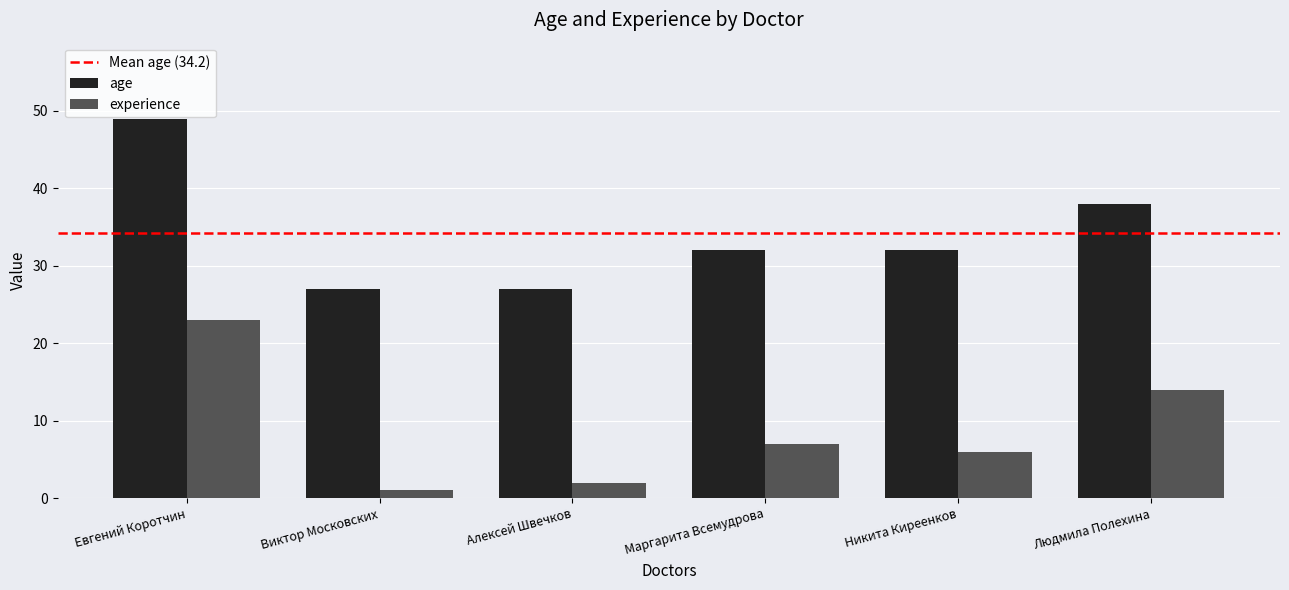

What is the difference between the maximum and minimum values in the age series?

22